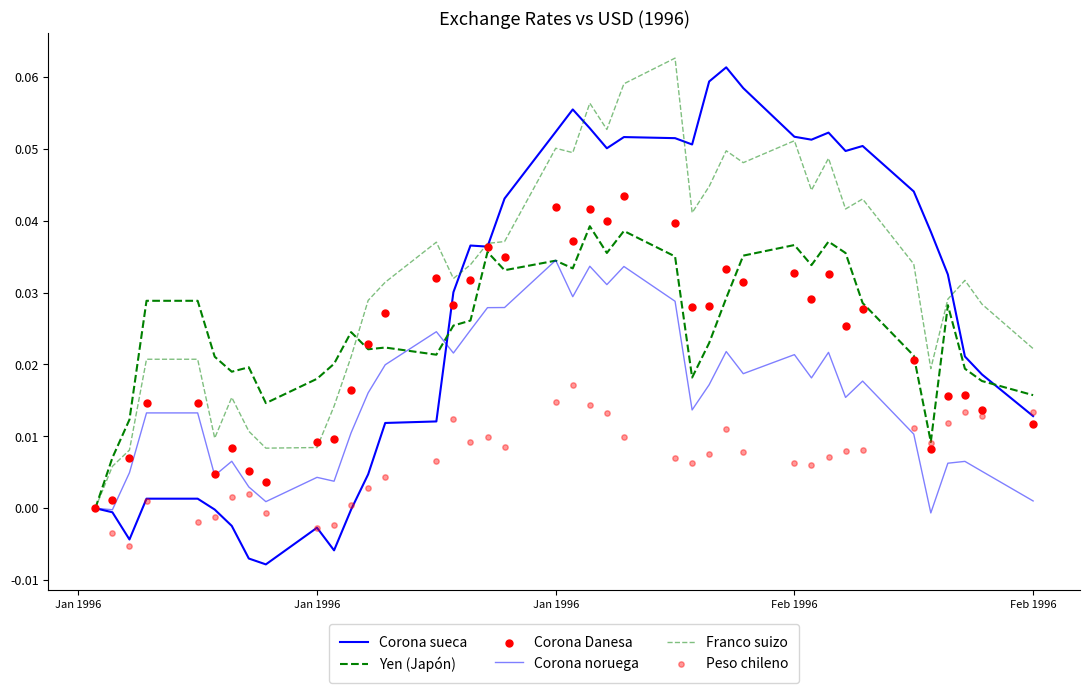

Which series has the largest Y range (max minus min)?

Corona sueca